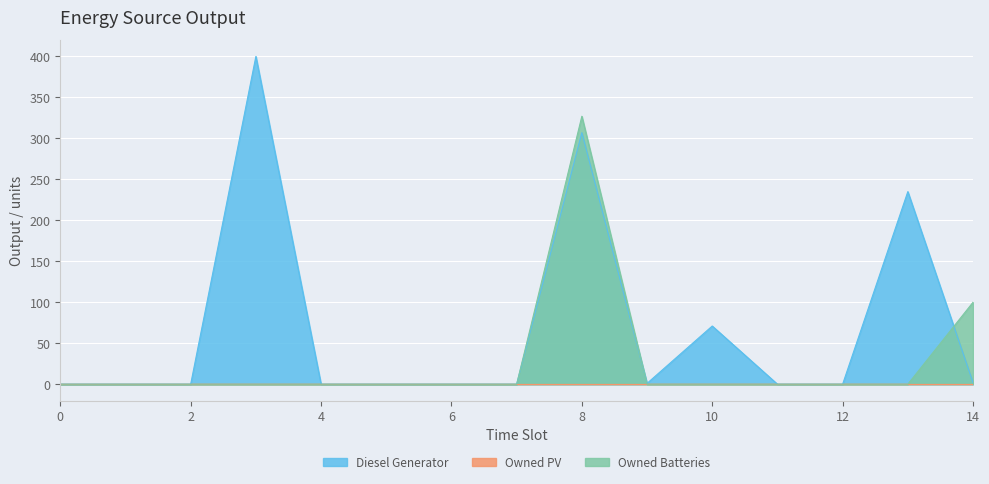

True or false: Diesel Generator has a value of 400 at 3.

True